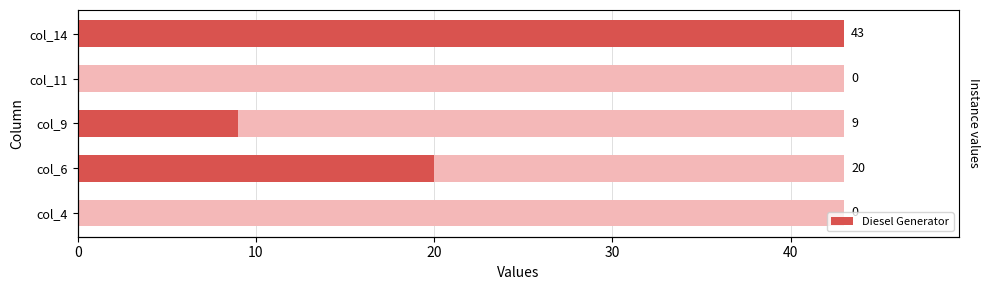

How many values are between 0 and 20?

4